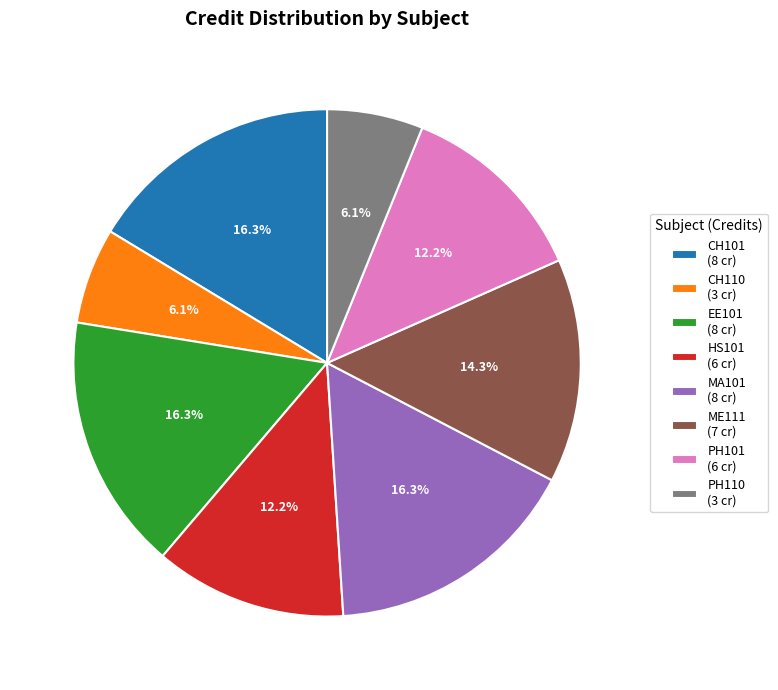

Count the number of slices in the pie.

8